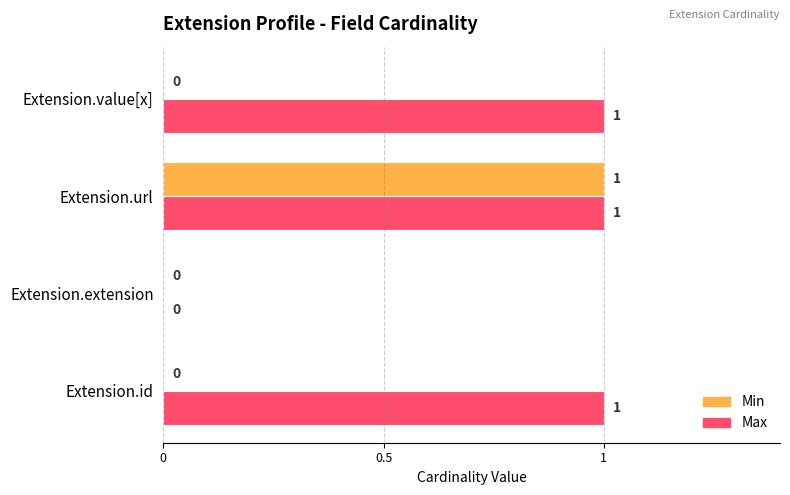

How many Min values are between 0 and 1?

4